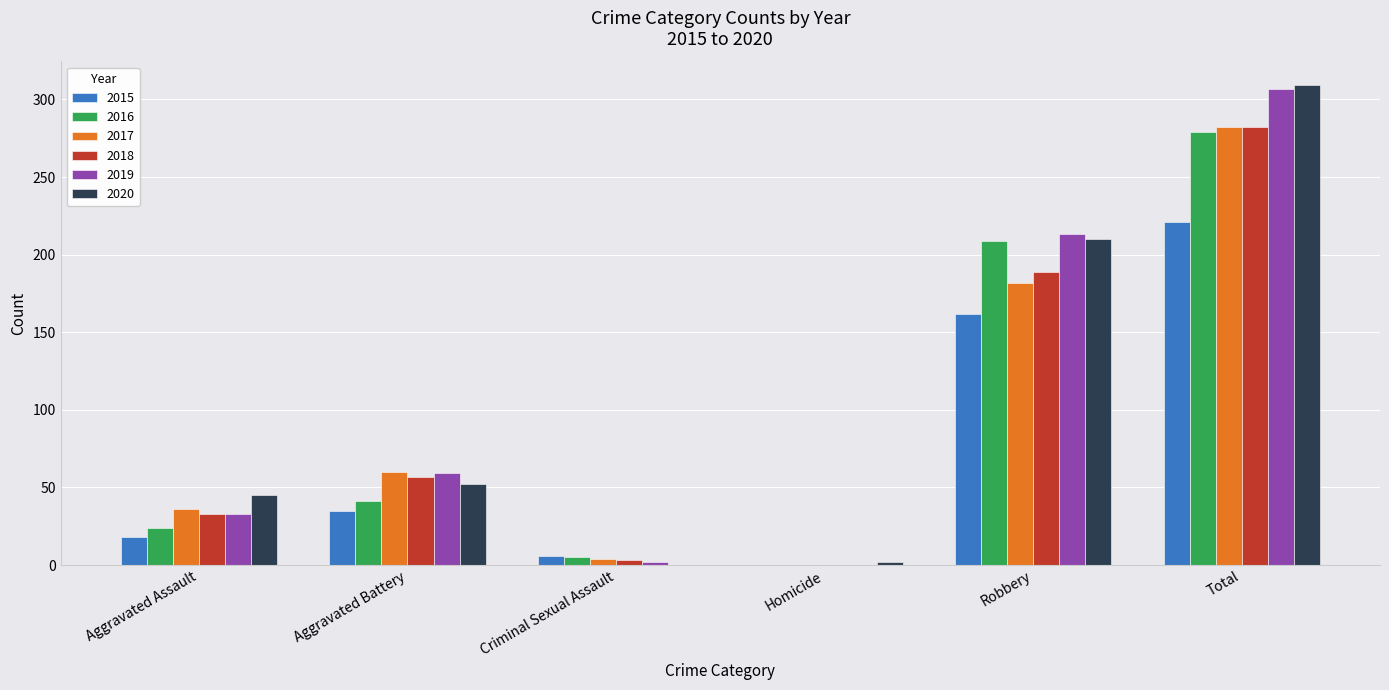

At which label is 2016 closest to 139?

Robbery